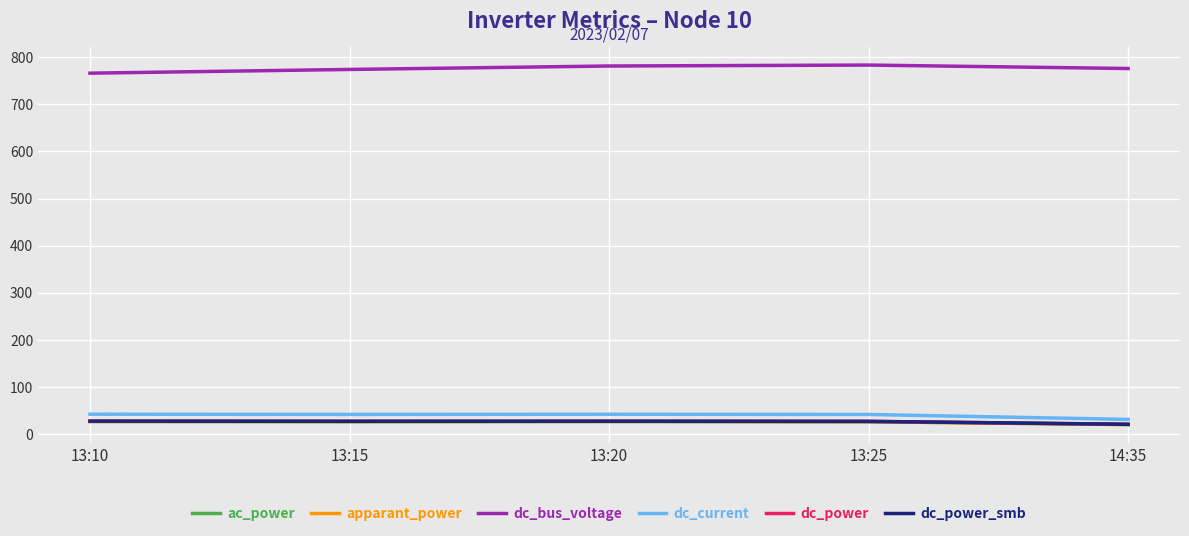

What is the smallest value displayed?

19.7